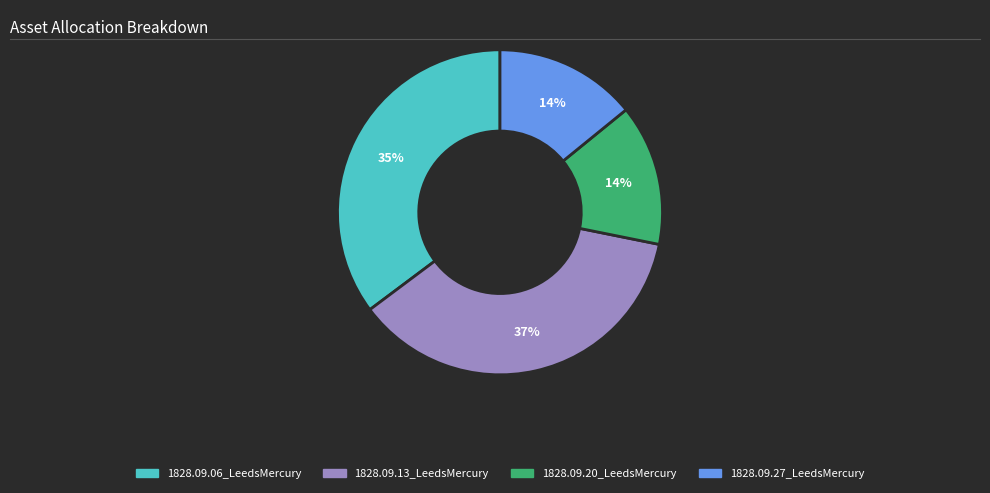

Is it true that 1828.09.27_LeedsMercury is 3% of the pie?

False